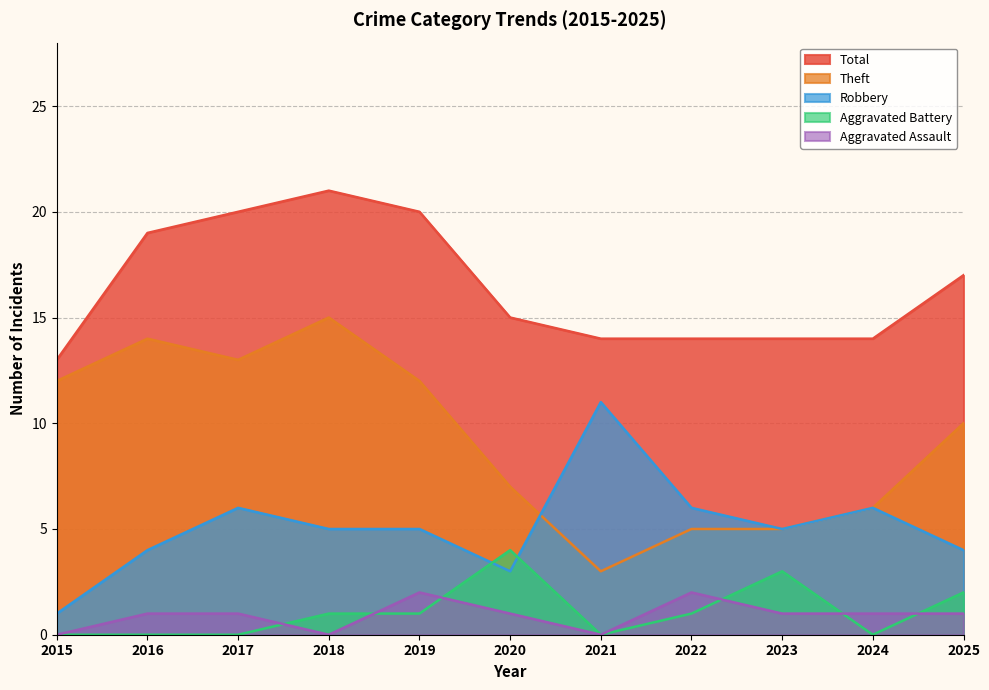

Which has a higher value, 2016 or 2021?

2016